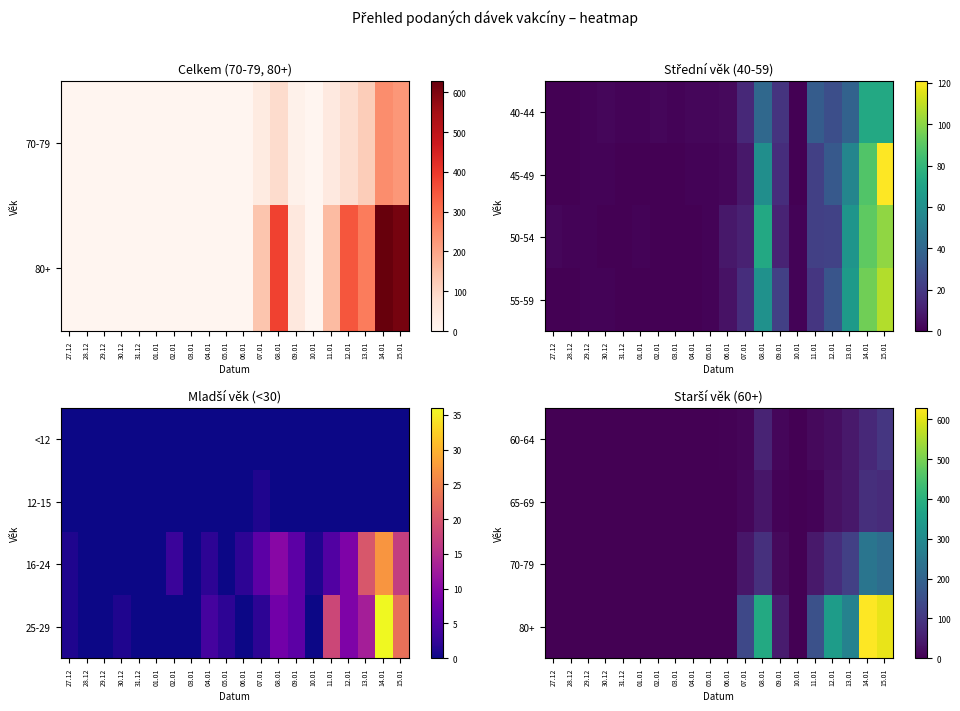

How many categories are shown in the chart?

20